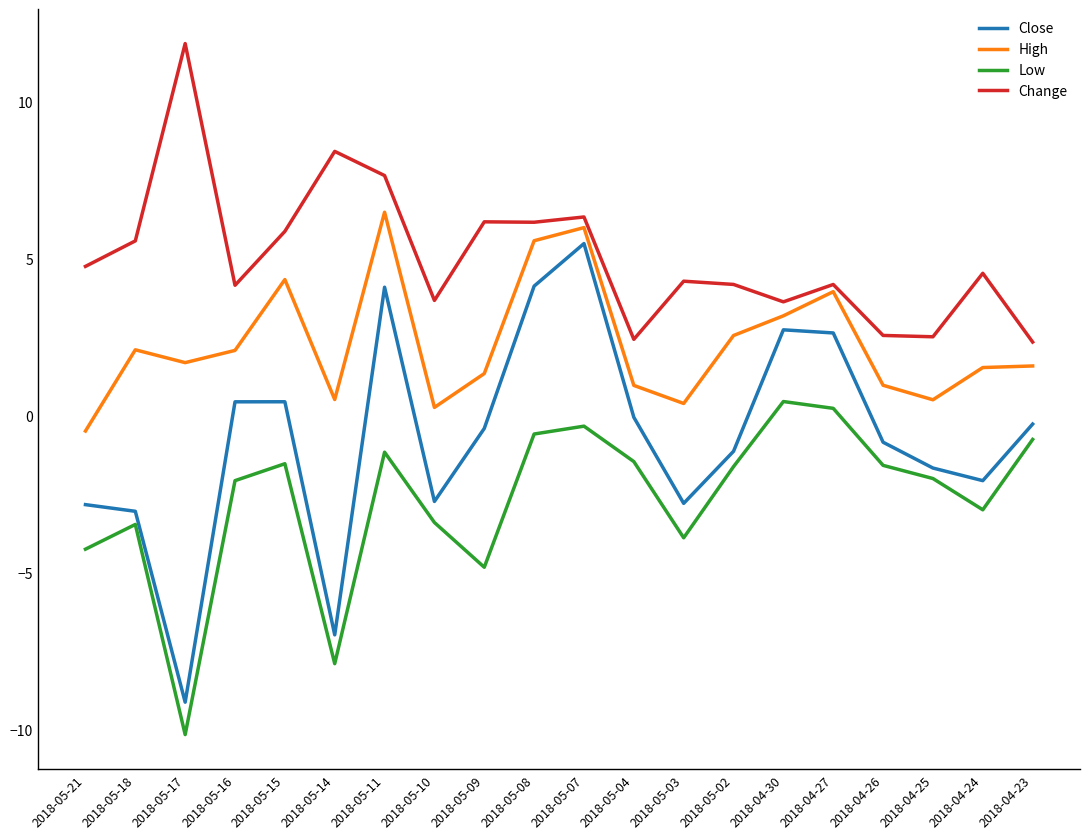

The value of Close at 2018-05-11 is 4.1. True or false?

True